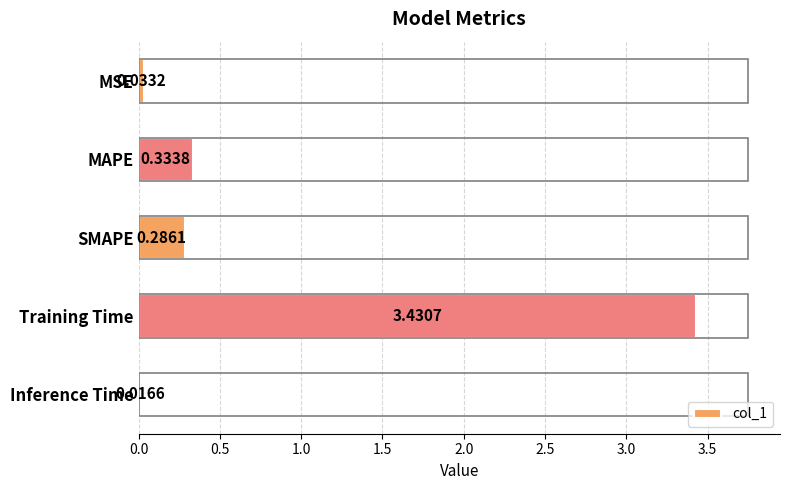

Rank the categories by value from lowest to highest.

Inference Time, MSE, SMAPE, MAPE, Training Time